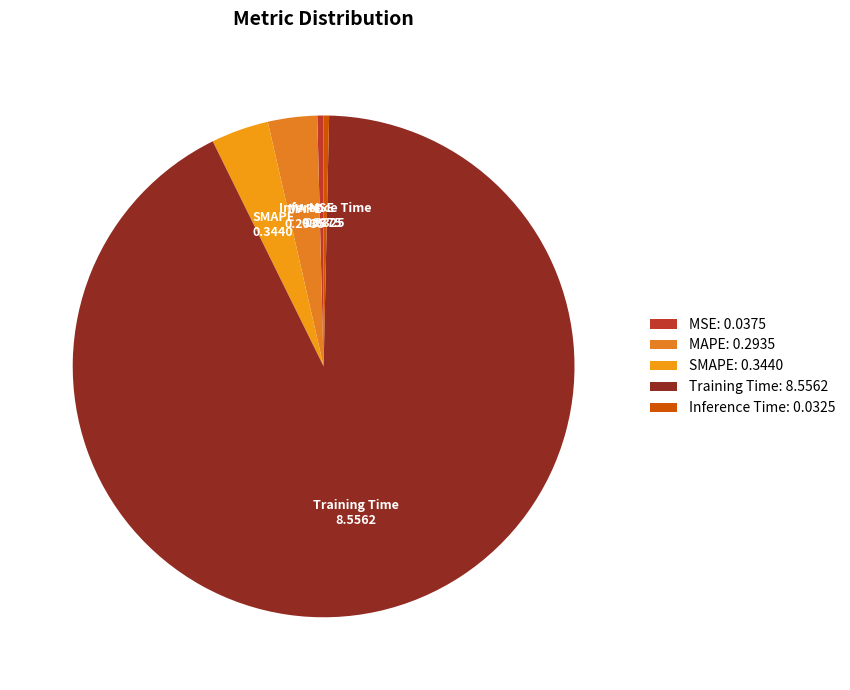

How many segments does this pie chart have?

5